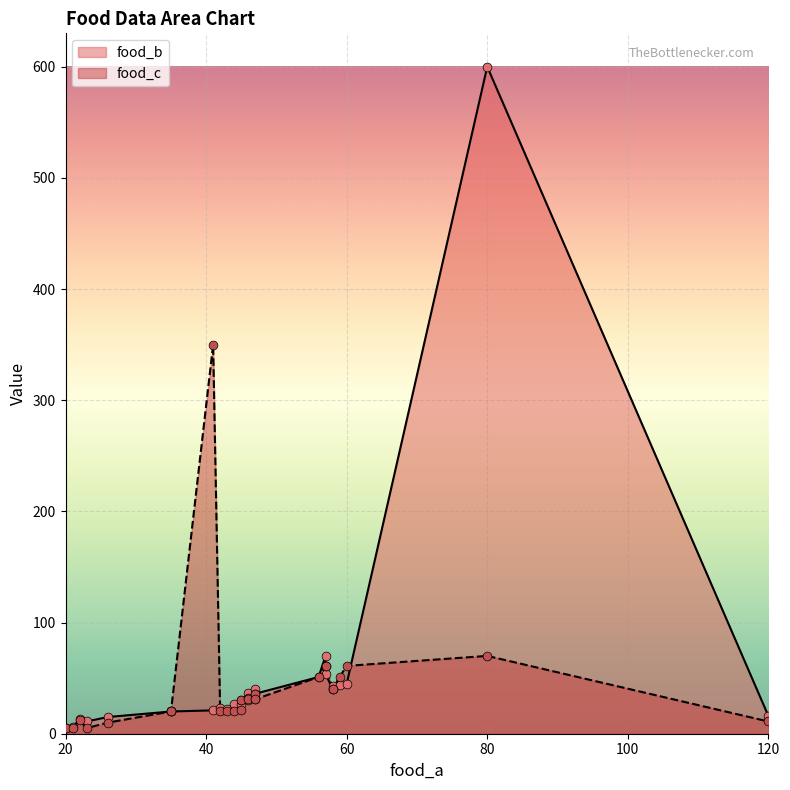

What is the total value across all series at 1?

11